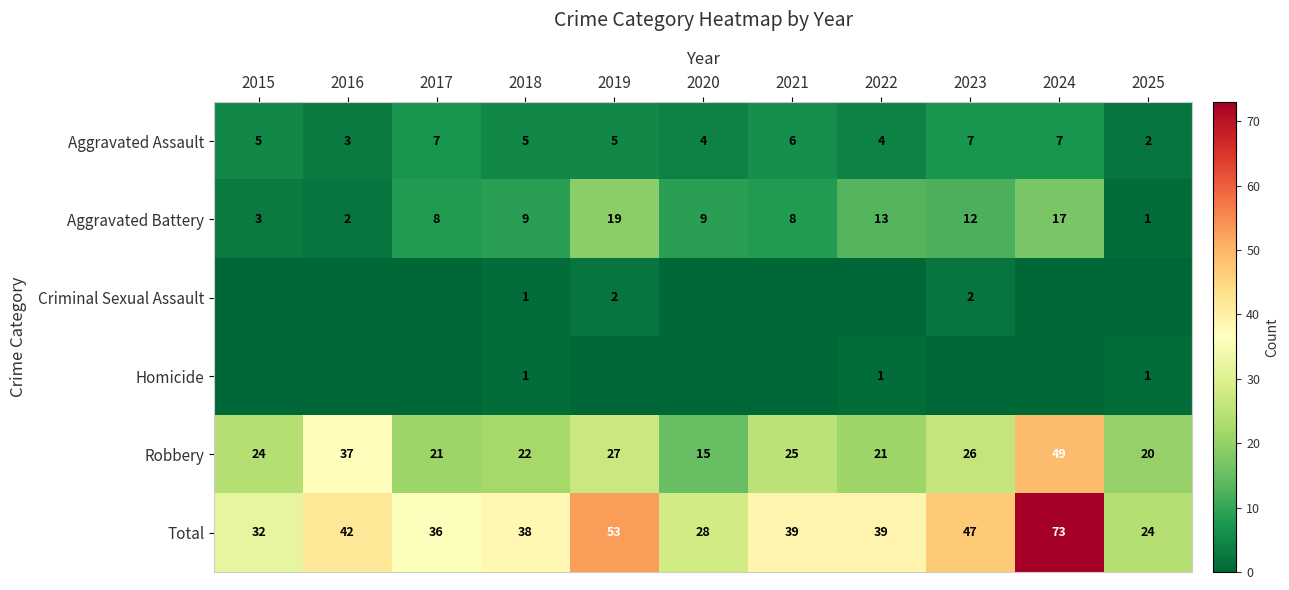

What is the highest value of the Total series?

73